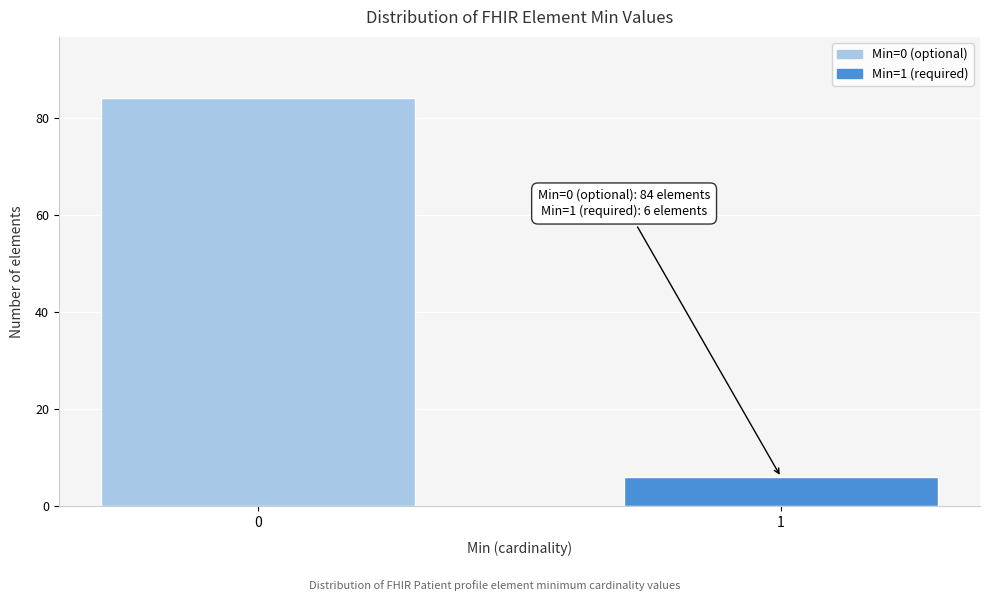

Reading right to left, extract all data points from this chart.

1=6	0=84